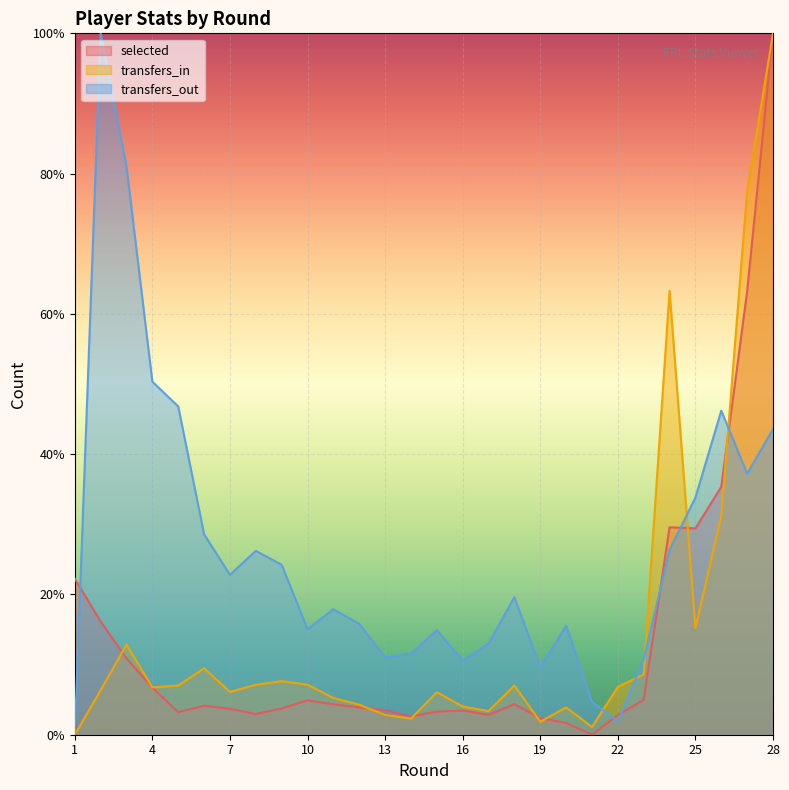

At which category is the sum across all series the highest?

28